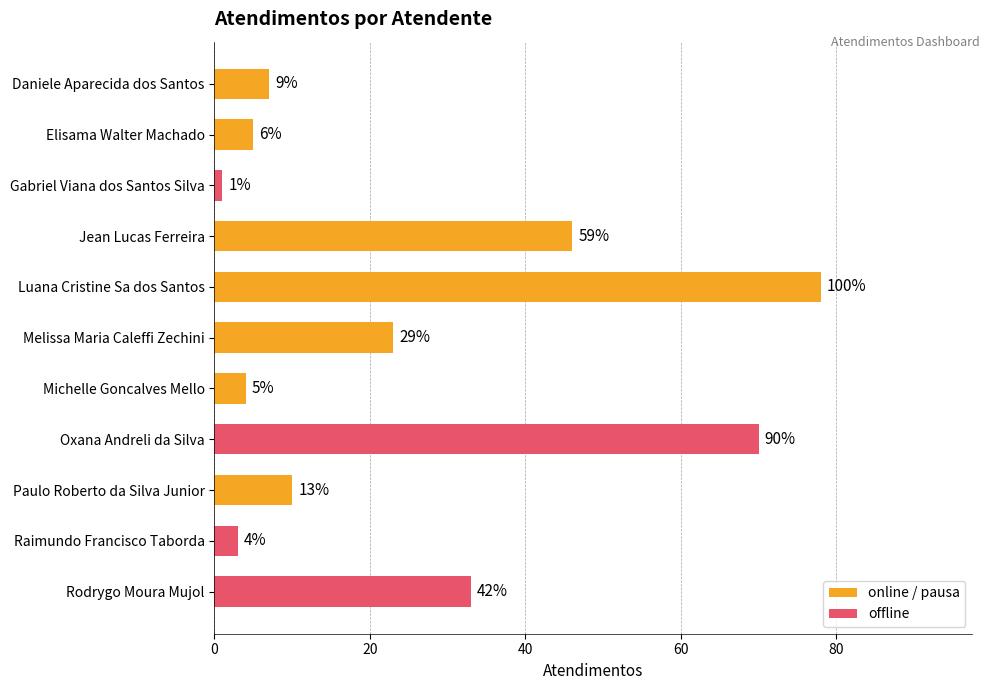

Does the chart contain any negative values?

No